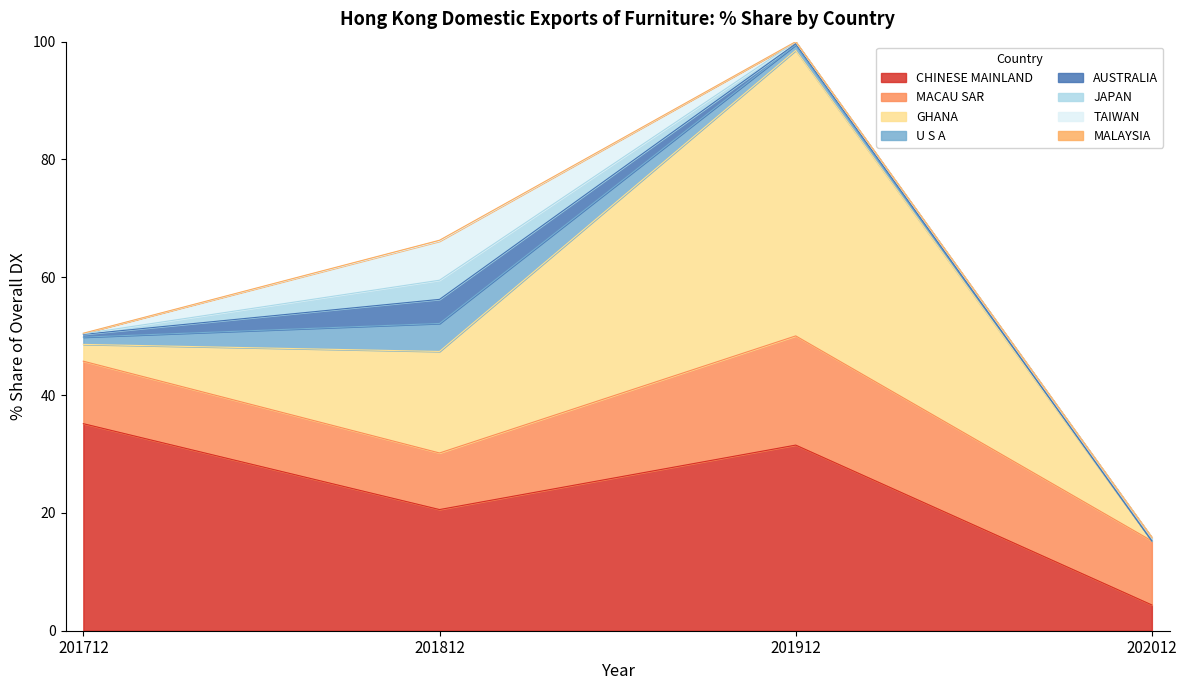

Reading left to right, what are all the values shown in this chart?

201712_% Share: CHINESE MAINLAND=35.1	MACAU SAR=10.6	GHANA=2.9	U S A=1.2	AUSTRALIA=0.5	JAPAN=0.1	TAIWAN=0.1	MALAYSIA=0.0
201812_% Share: CHINESE MAINLAND=20.6	MACAU SAR=9.6	GHANA=17.2	U S A=4.8	AUSTRALIA=4.1	JAPAN=3.2	TAIWAN=6.6	MALAYSIA=0.2
201912_% Share: CHINESE MAINLAND=31.5	MACAU SAR=18.5	GHANA=48.5	U S A=0.9	AUSTRALIA=0.2	JAPAN=0.3	TAIWAN=0.0	MALAYSIA=0.0
202012_% Share: CHINESE MAINLAND=4.4	MACAU SAR=10.9	GHANA=0.0	U S A=0.0	AUSTRALIA=0.0	JAPAN=0.6	TAIWAN=0.0	MALAYSIA=0.0